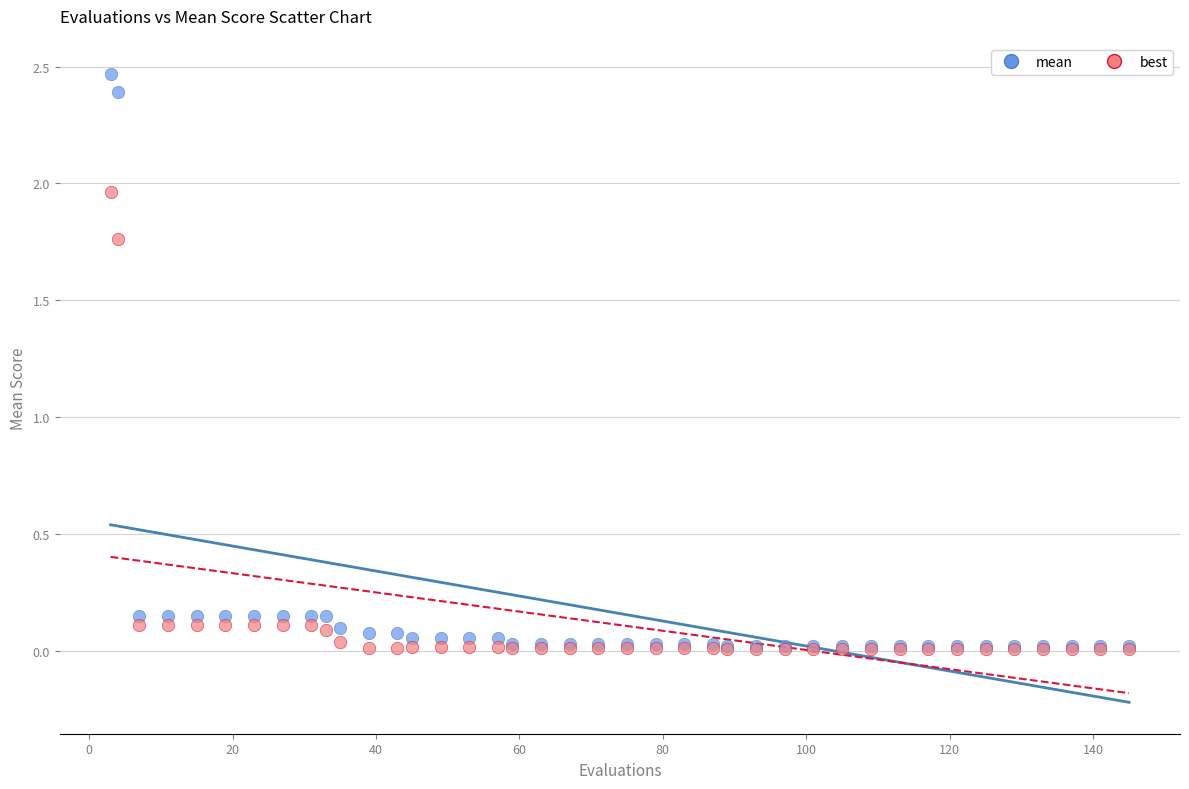

Which series reaches the maximum Y coordinate?

mean